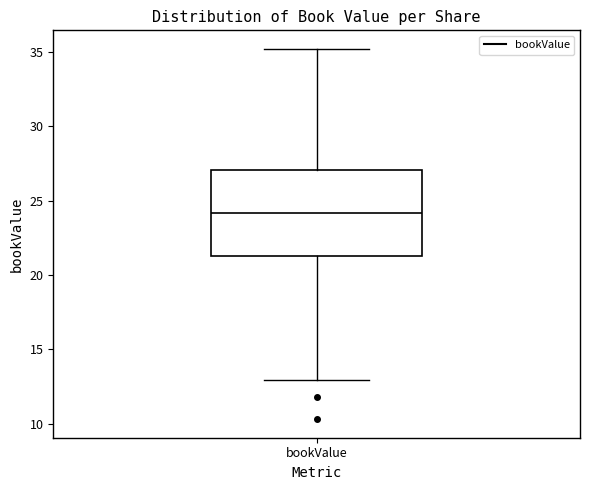

Where does the lower whisker of the box for bookValue end on the y-axis? The values are not printed on the chart, so give them approximately, as read against the axis.

13.0